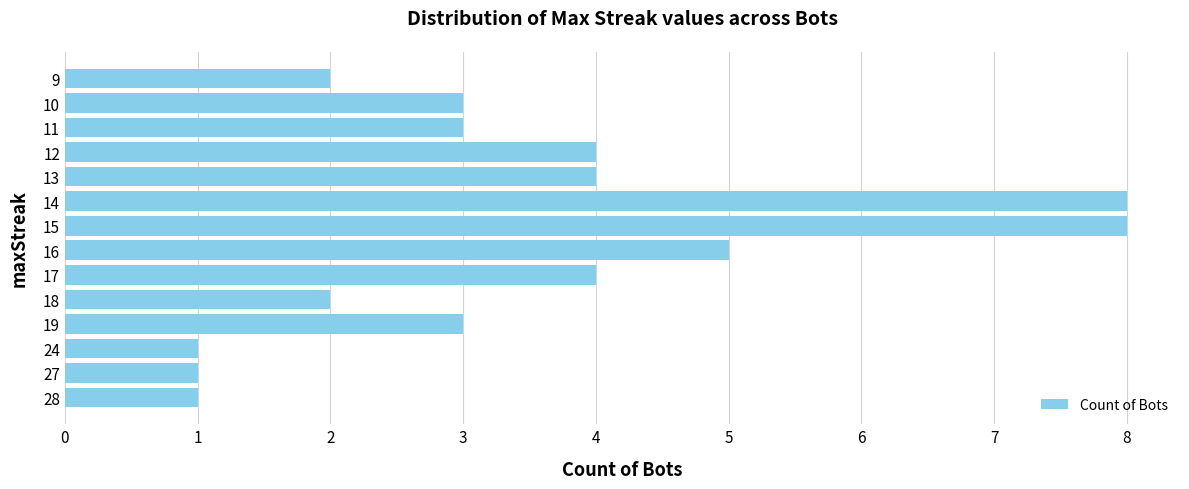

Between 24 and 12, which is larger?

12